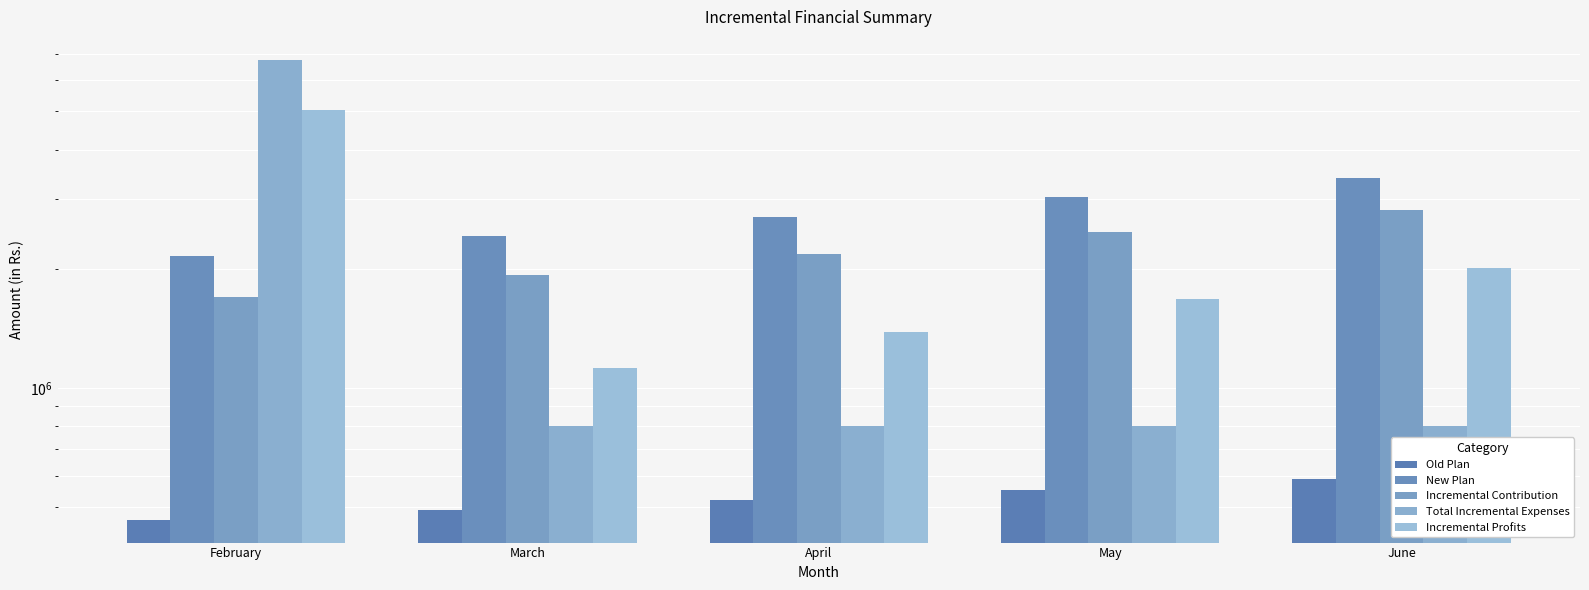

Read the Total Incremental Expenses value at March.

800000.0